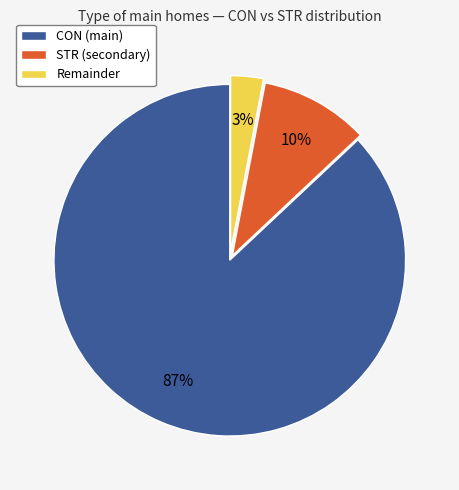

To the nearest percent, what percentage of the pie is Remainder?

3%